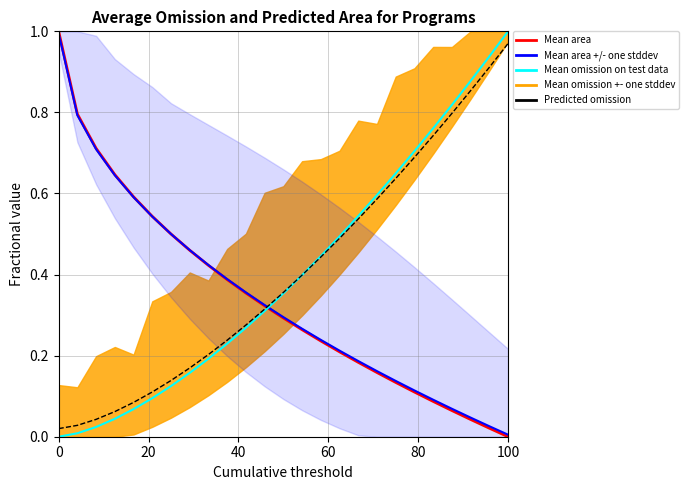

The value of Mean area +/- one stddev (line) at 15 is 0.1. True or false?

False